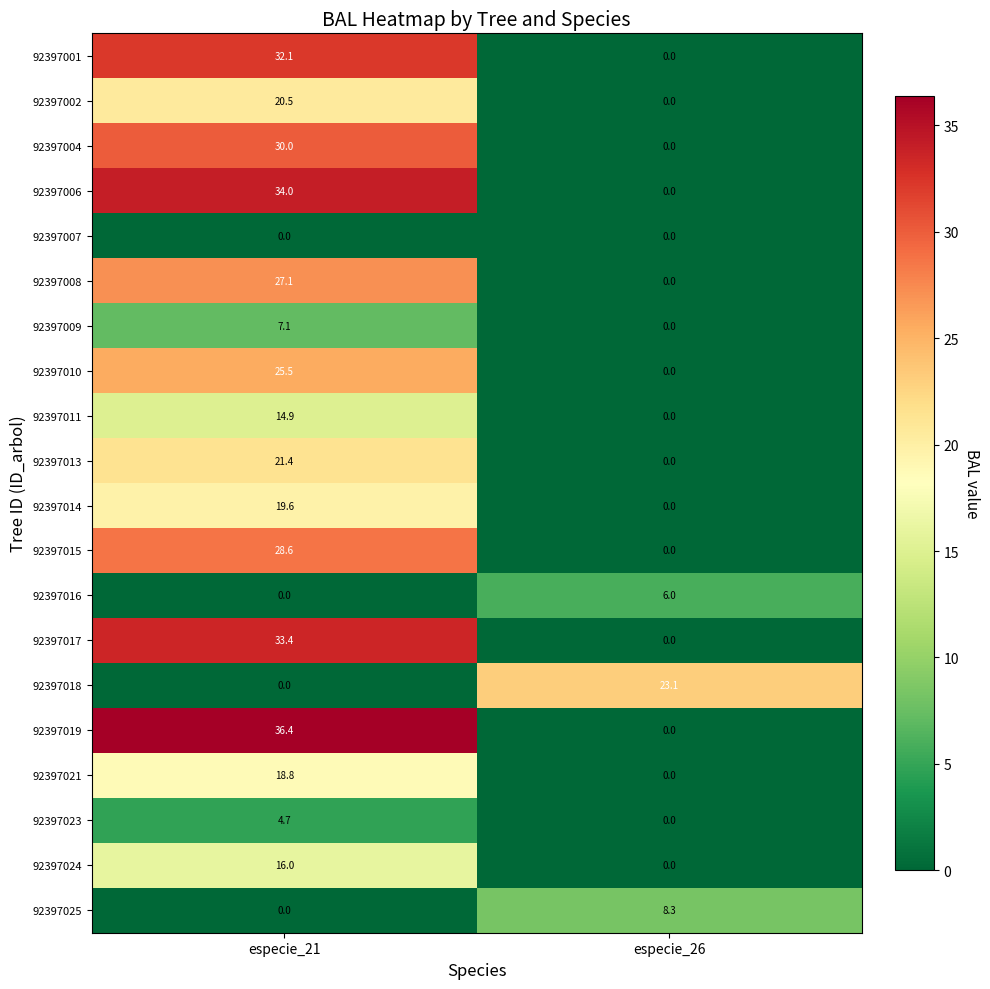

The 92397008 series shows 0.0 at especie_26. True or false?

True